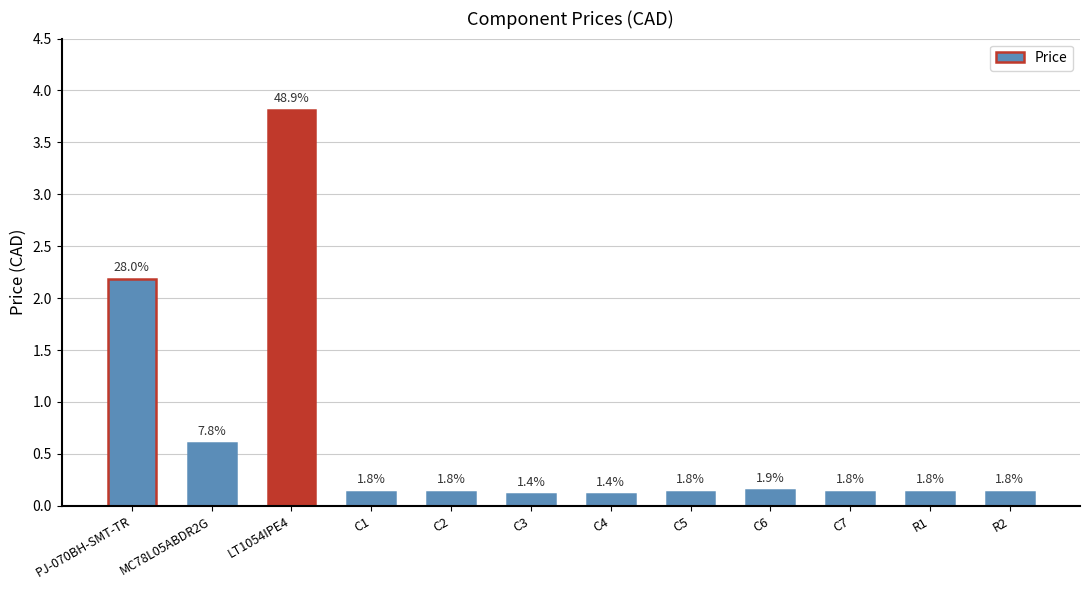

Reading left to right, what are all the values shown in this chart?

PJ-070BH-SMT-TR=2.2	MC78L05ABDR2G=0.6	LT1054IPE4=3.8	C1=0.1	C2=0.1	C3=0.1	C4=0.1	C5=0.1	C6=0.2	C7=0.1	R1=0.1	R2=0.1